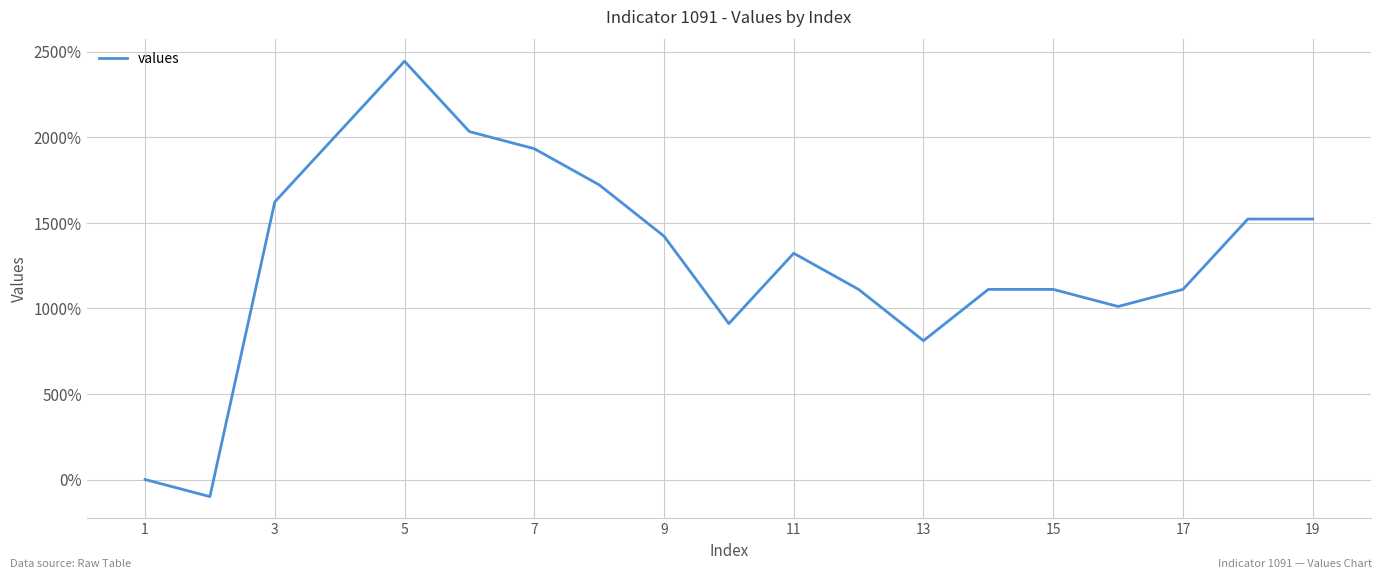

What is the minimum value shown in the chart?

-100.0